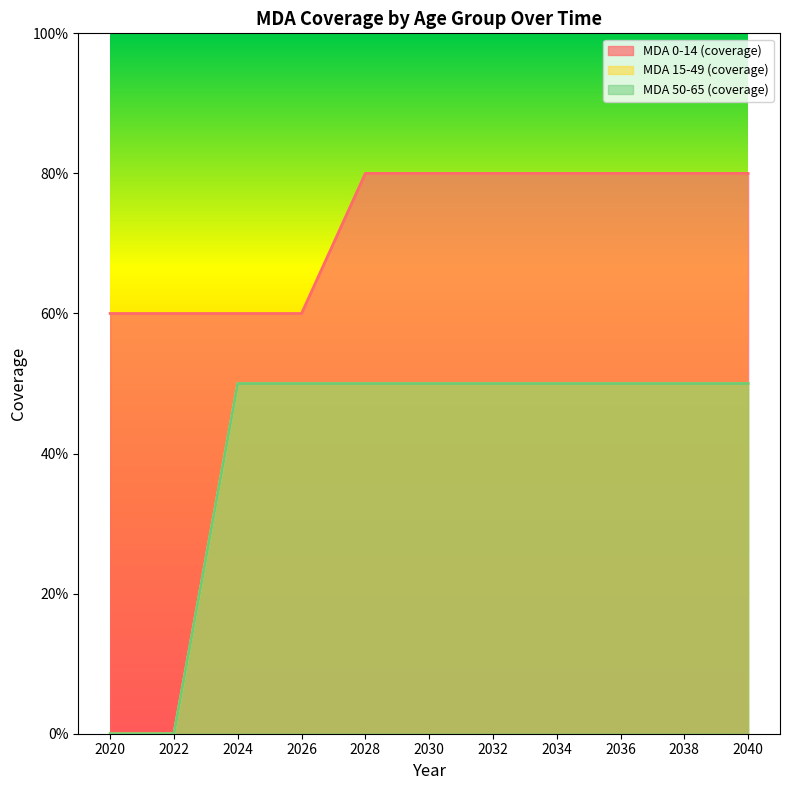

What is the sum of the MDA 50-65 (coverage) values at 2020 and 2024?

0.5